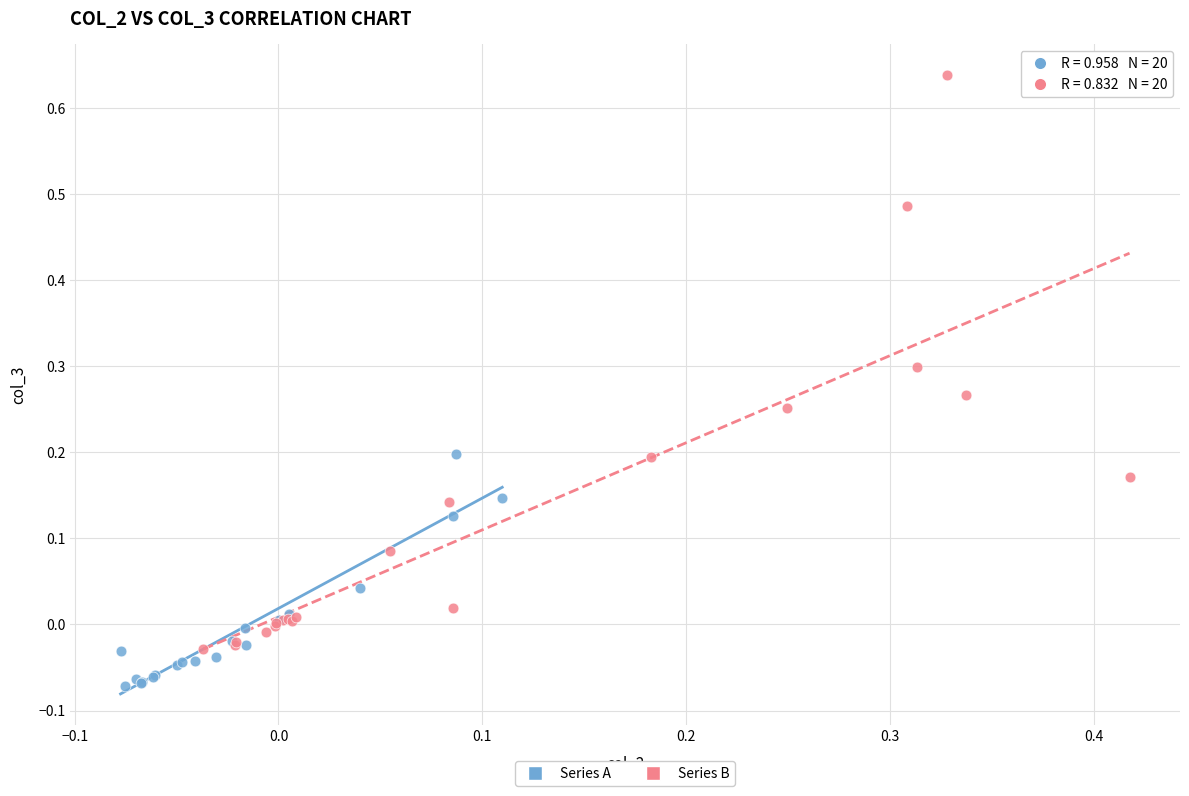

Which series contains the highest Y value?

Series B